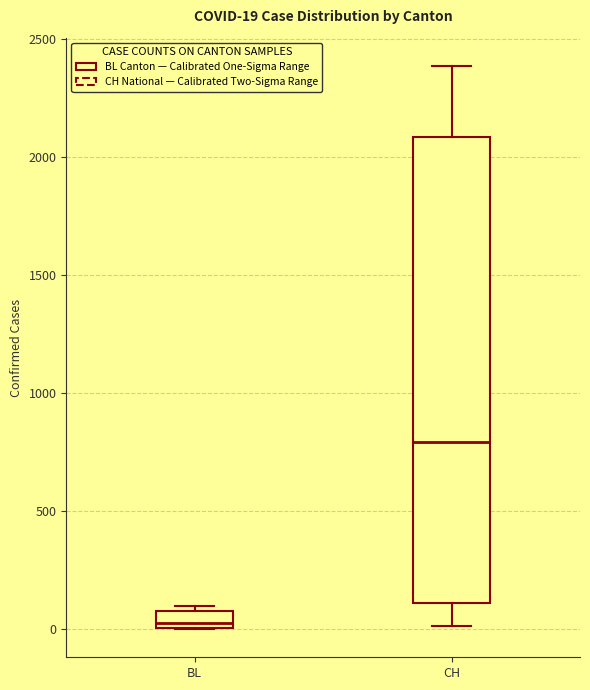

Which box has the lowest median line?

BL